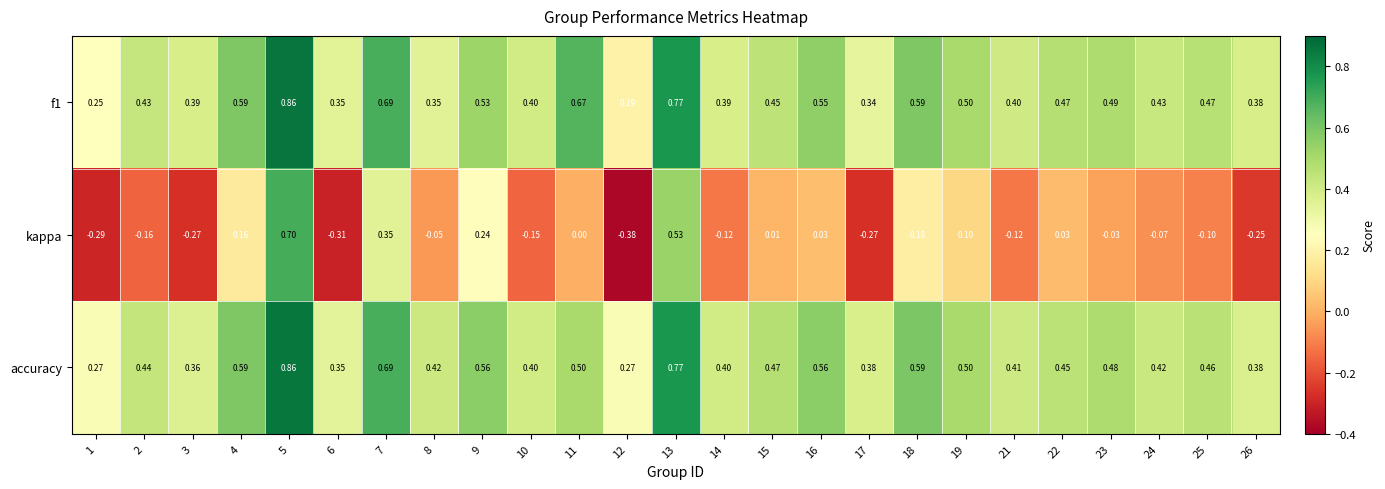

Which series has the largest total across all categories?

accuracy